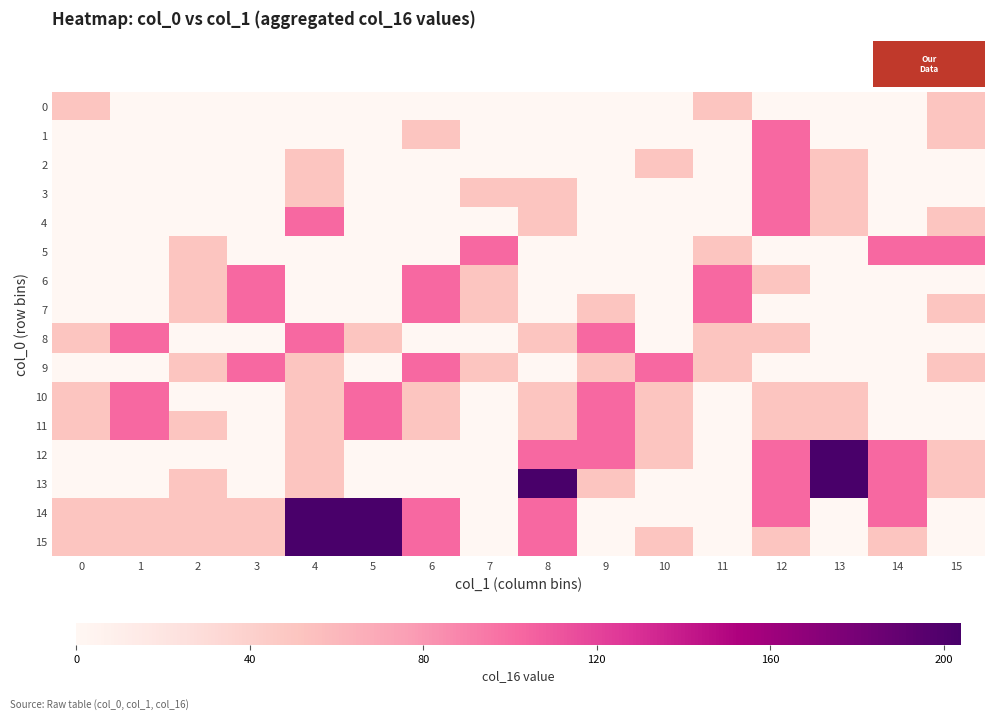

At which category is the sum across all series the highest?

4